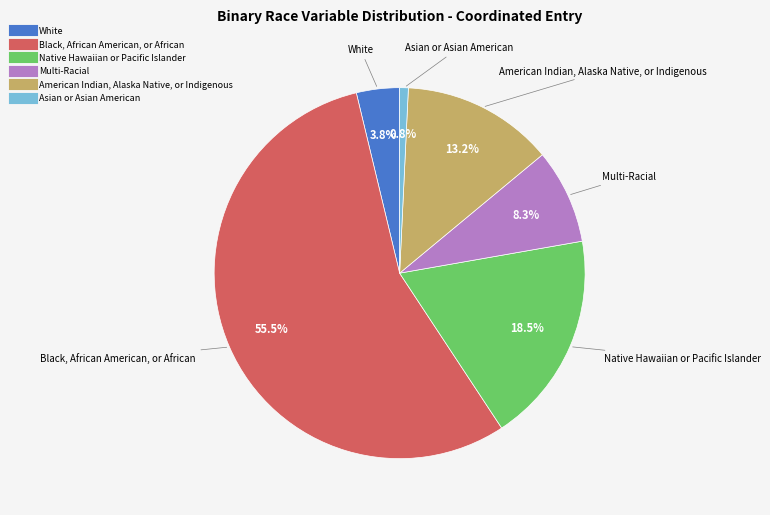

What percentage is the American Indian, Alaska Native, or Indigenous slice, to the nearest percent?

13%